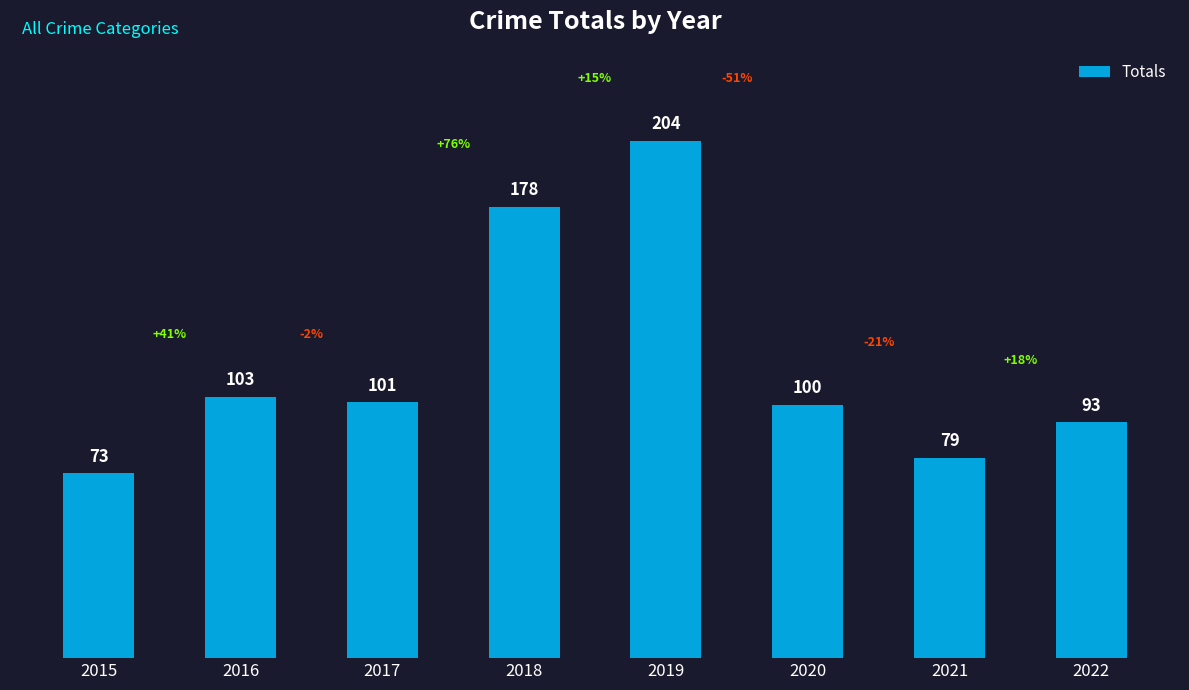

Reading left to right, transcribe all the data shown in this chart.

2015=73	2016=103	2017=101	2018=178	2019=204	2020=100	2021=79	2022=93